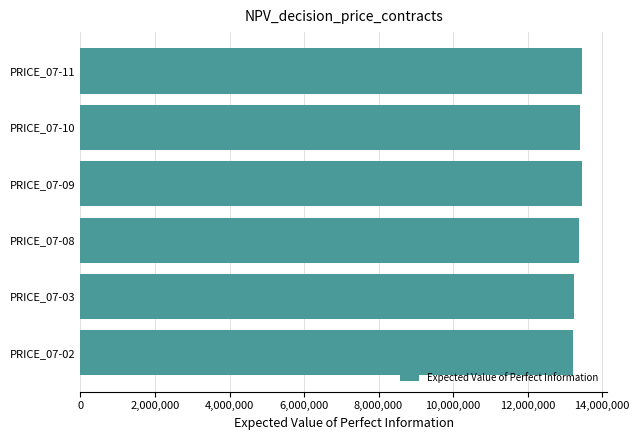

What is the sum of the values at PRICE_07-08 and PRICE_07-03?

26623000.0